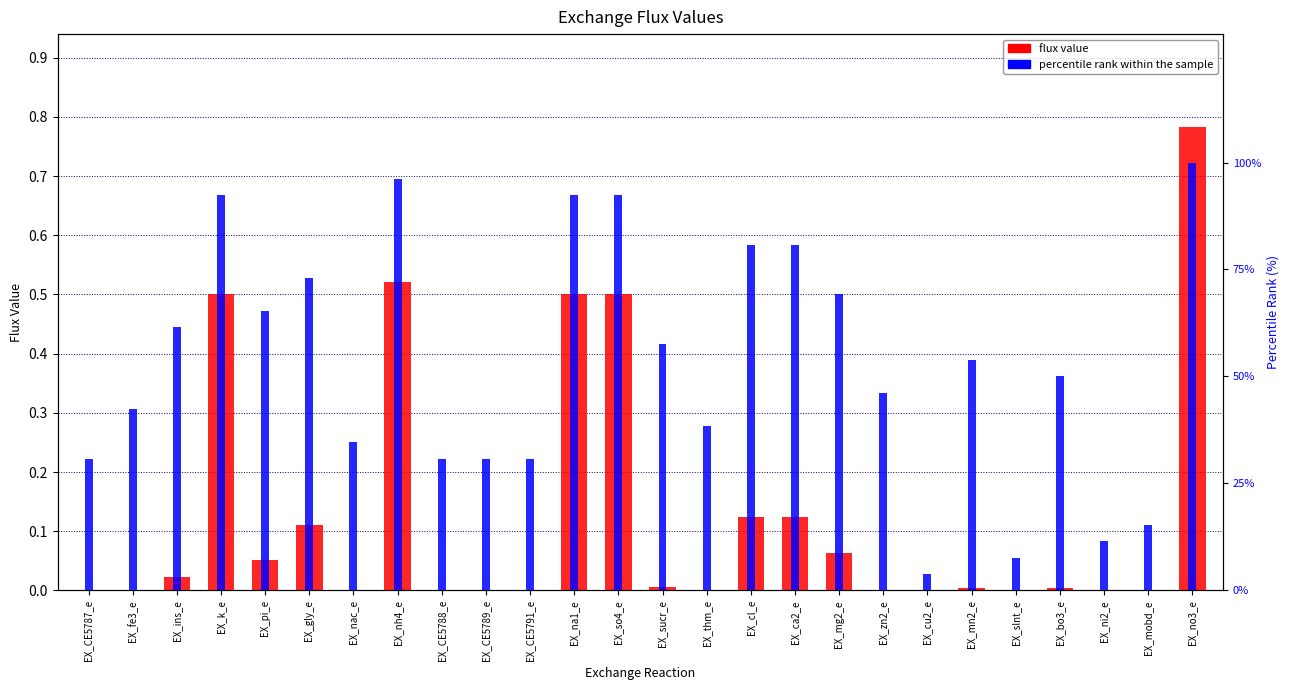

The percentile rank within the sample series shows 42.3 at EX_fe3_e. True or false?

True